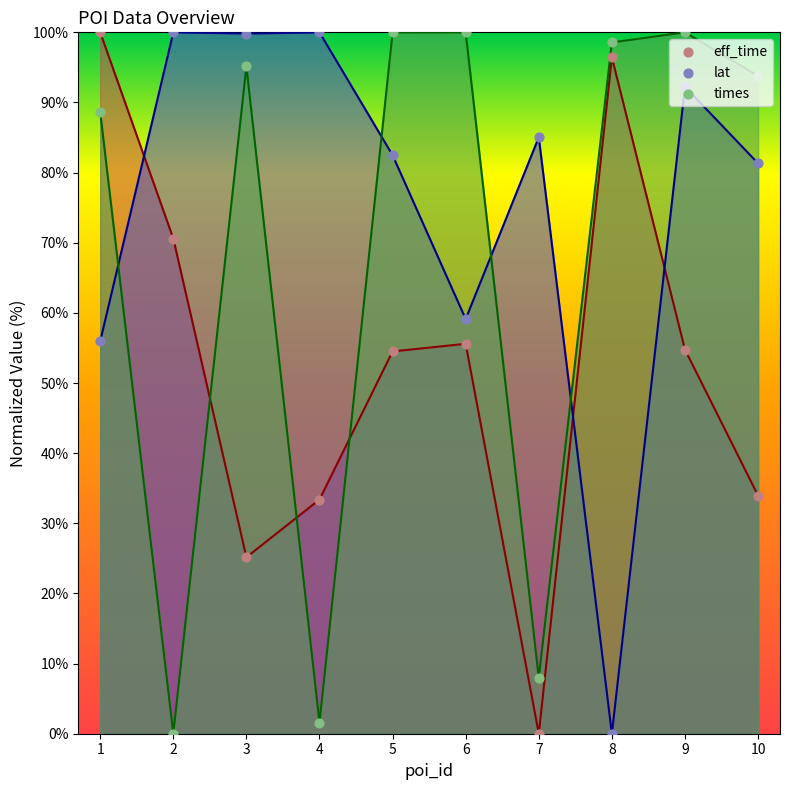

At how many categories does at least one series exceed 51?

10